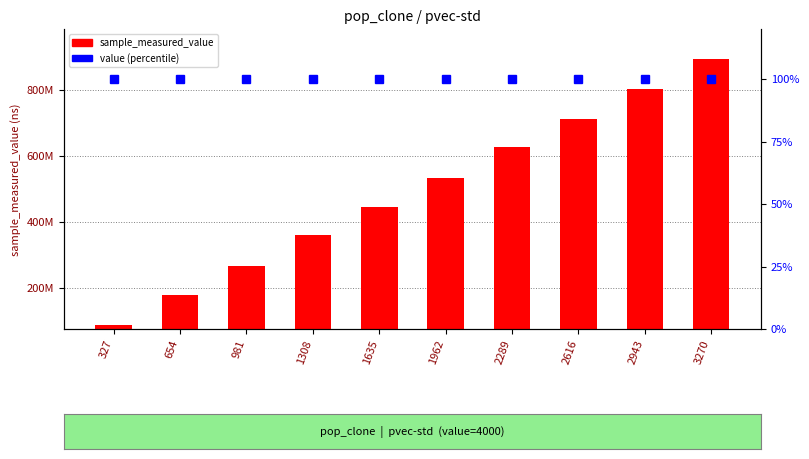

What is the value of the sample_measured_value bar at the 6th from the left?

533870060